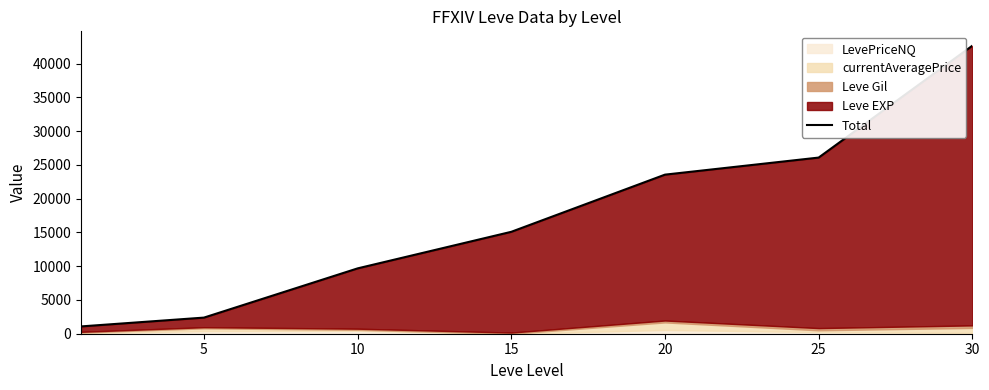

Which label corresponds to the largest value in the chart?

30